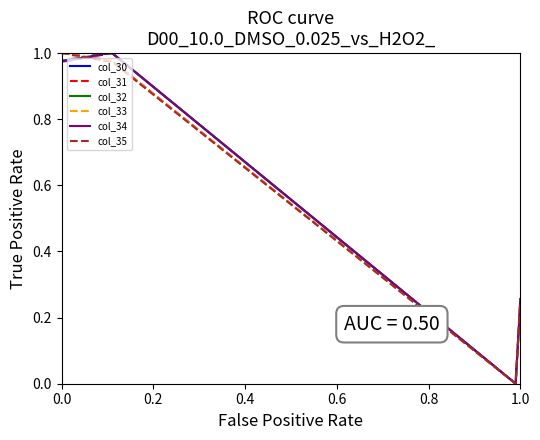

Rank the series by their average value, from highest to lowest.

col_35, col_34, col_33, col_32, col_31, col_30